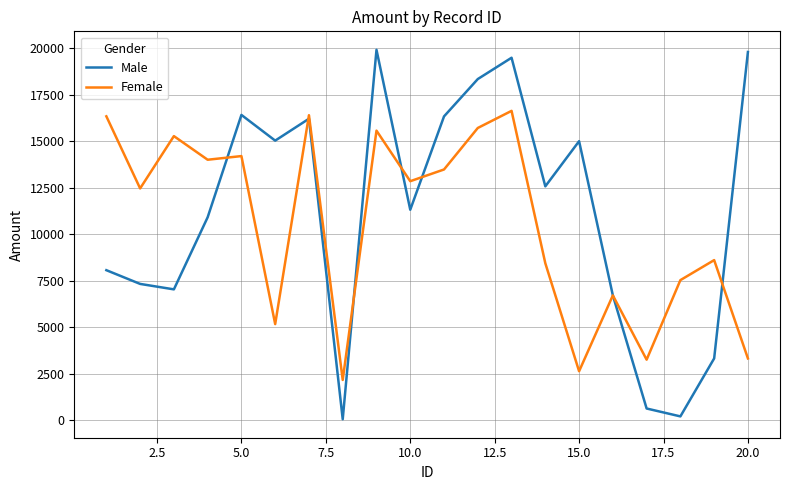

What is the smallest value displayed?

57.9